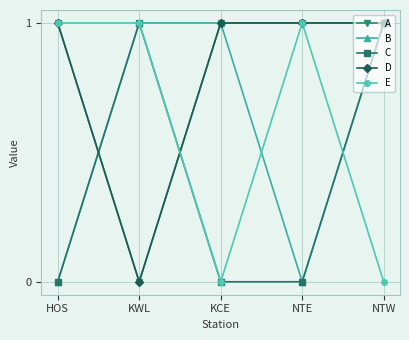

At which category is the sum across all series the highest?

NTW